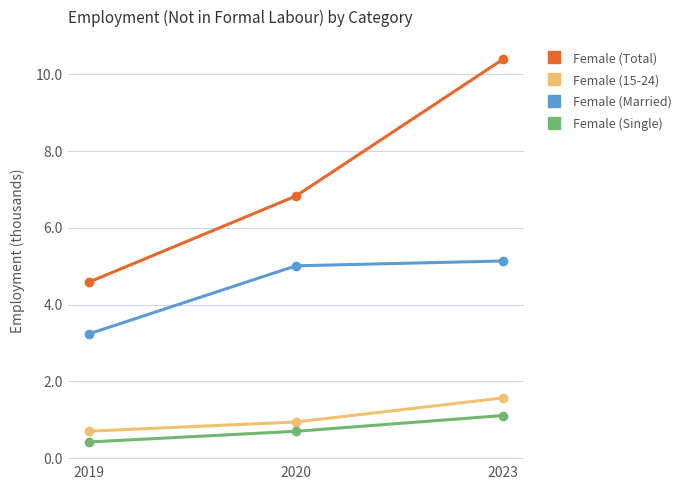

Which series has the largest total across all categories?

Female (Total)